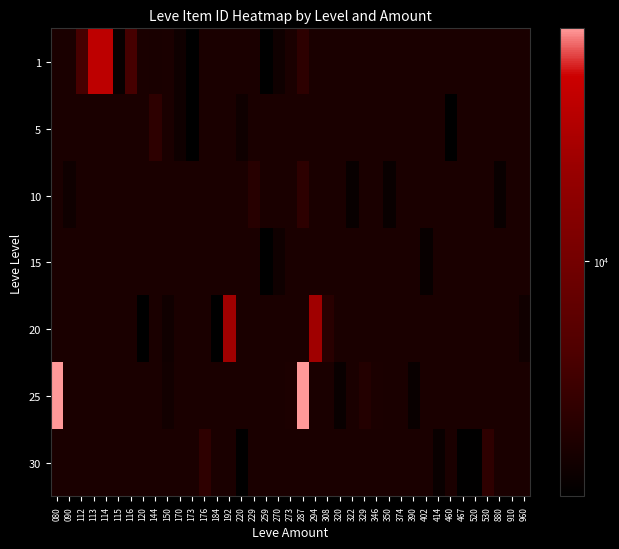

Reading right to left, list all the values displayed in this chart.

1: 960=0	910=0	880=0	530=0	520=0	467=0	460=0	414=0	402=0	390=0	374=3045	350=0	346=0	329=0	322=0	320=0	308=0	294=0	287=3767	273=0	270=2680	259=2236	229=0	220=0	192=0	184=0	176=0	173=2226	170=2680	150=0	144=3011	120=0	116=5071	115=2494	114=27125	113=27713	112=5091	090=0	080=0
5: 960=0	910=0	880=0	530=0	520=0	467=0	460=2230	414=0	402=0	390=0	374=0	350=0	346=0	329=0	322=0	320=0	308=0	294=0	287=0	273=0	270=0	259=0	229=0	220=2680	192=0	184=0	176=0	173=2230	170=2662	150=0	144=3767	120=0	116=0	115=0	114=0	113=0	112=0	090=0	080=0
10: 960=0	910=0	880=2495	530=0	520=0	467=0	460=0	414=0	402=0	390=0	374=0	350=2496	346=0	329=0	322=2470	320=0	308=0	294=0	287=3775	273=0	270=0	259=0	229=3550	220=0	192=0	184=0	176=0	173=0	170=0	150=0	144=0	120=0	116=0	115=0	114=0	113=0	112=0	090=2673	080=0
15: 960=0	910=3045	880=0	530=0	520=0	467=0	460=0	414=0	402=2471	390=0	374=3045	350=0	346=0	329=0	322=0	320=0	308=0	294=0	287=0	273=0	270=2680	259=2236	229=0	220=0	192=0	184=0	176=0	173=0	170=0	150=0	144=0	120=0	116=0	115=0	114=0	113=0	112=0	090=0	080=0
20: 960=2712	910=0	880=0	530=0	520=0	467=0	460=0	414=0	402=0	390=0	374=0	350=0	346=0	329=0	322=0	320=0	308=3557	294=19533	287=0	273=0	270=0	259=0	229=0	220=0	192=19534	184=2239	176=0	173=0	170=0	150=2712	144=0	120=2241	116=0	115=0	114=0	113=0	112=0	090=0	080=0
25: 960=0	910=0	880=0	530=0	520=0	467=0	460=0	414=0	402=0	390=2473	374=0	350=0	346=3068	329=3352	322=0	320=2473	308=0	294=0	287=44147	273=3096	270=0	259=0	229=0	220=0	192=0	184=0	176=0	173=0	170=0	150=2753	144=0	120=0	116=0	115=0	114=0	113=0	112=0	090=0	080=44147
30: 960=0	910=0	880=0	530=3833	520=2257	467=2260	460=0	414=2501	402=0	390=0	374=0	350=0	346=0	329=0	322=0	320=0	308=0	294=0	287=0	273=0	270=0	259=0	229=0	220=2260	192=0	184=0	176=3833	173=0	170=0	150=0	144=0	120=0	116=0	115=0	114=0	113=0	112=0	090=0	080=0